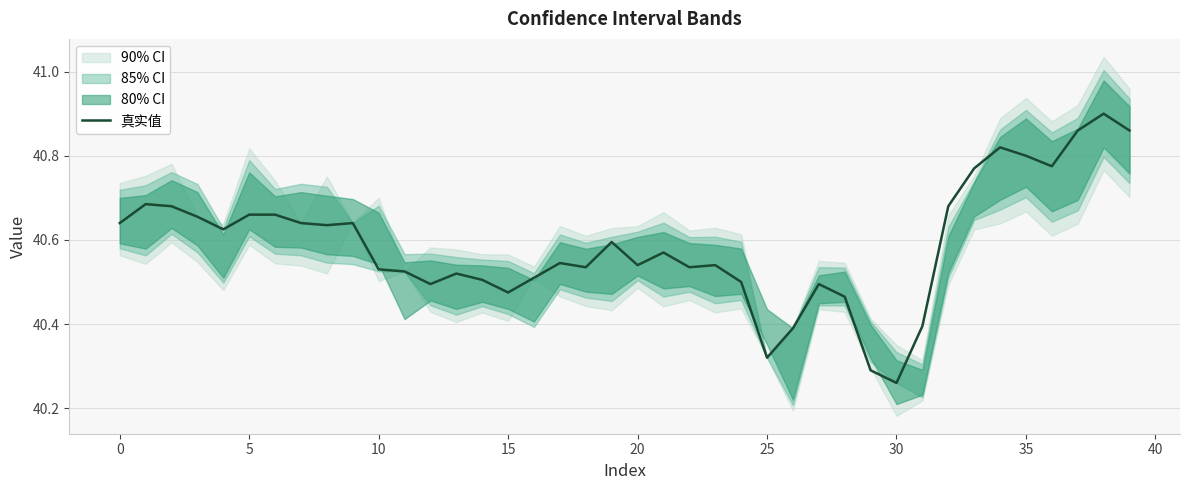

The chart shows a value of 40.5 at 20. True or false?

True